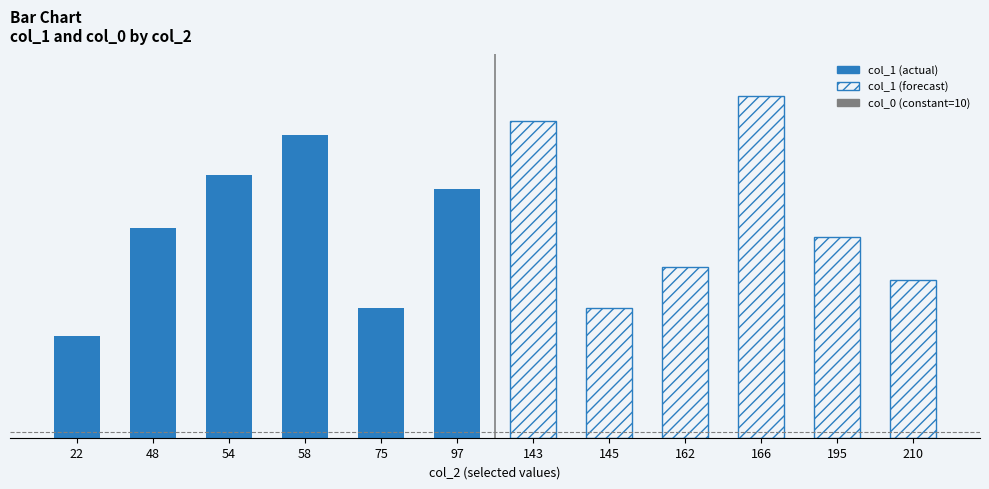

List the labels in order of col_0 value, largest first.

22, 48, 54, 58, 75, 97, 143, 145, 162, 166, 195, 210